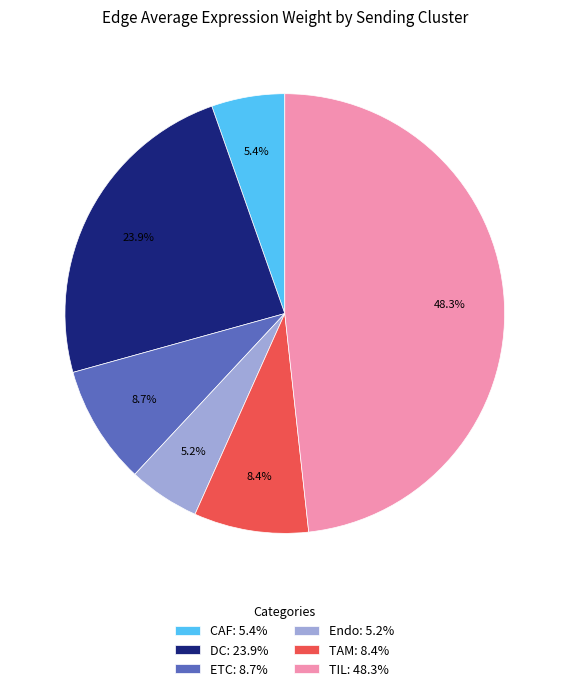

Is there a majority slice in this chart?

No